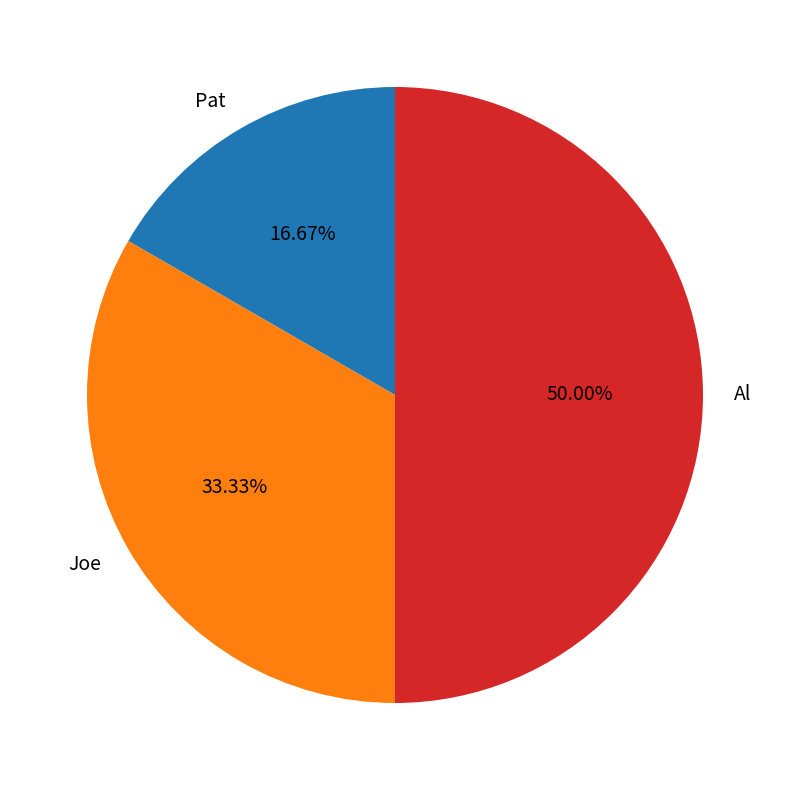

Combined, what portion of the pie is Pat and Al?

66.7%